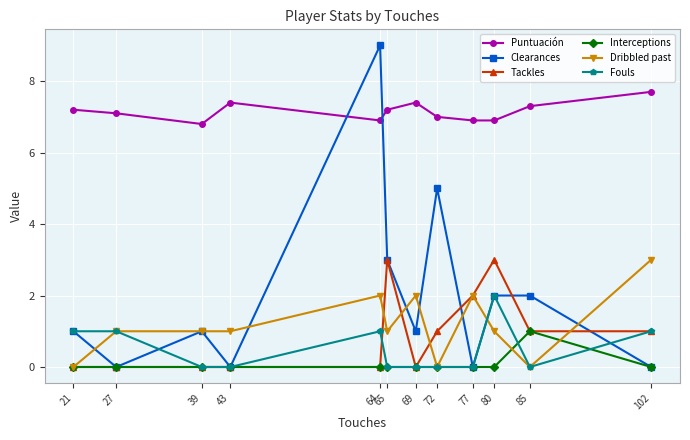

At which category is the sum across all series the highest?

64